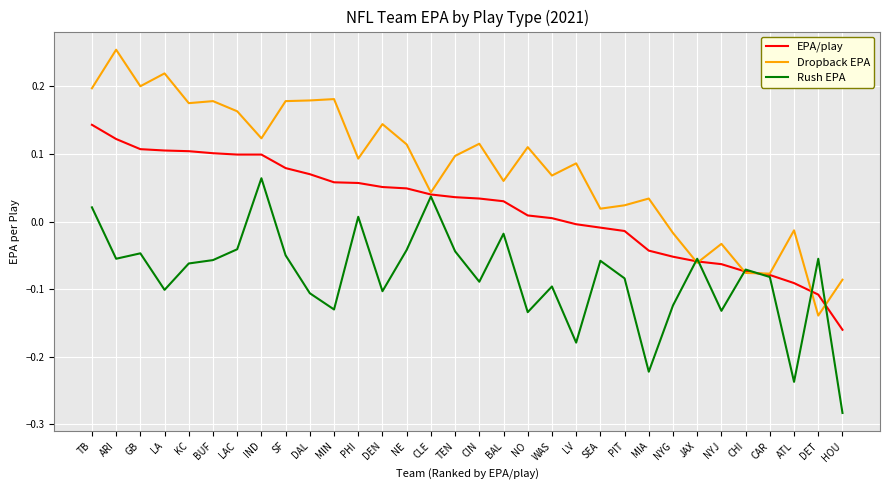

Is the value of Rush EPA at BAL greater than the value of Dropback EPA at MIA?

No